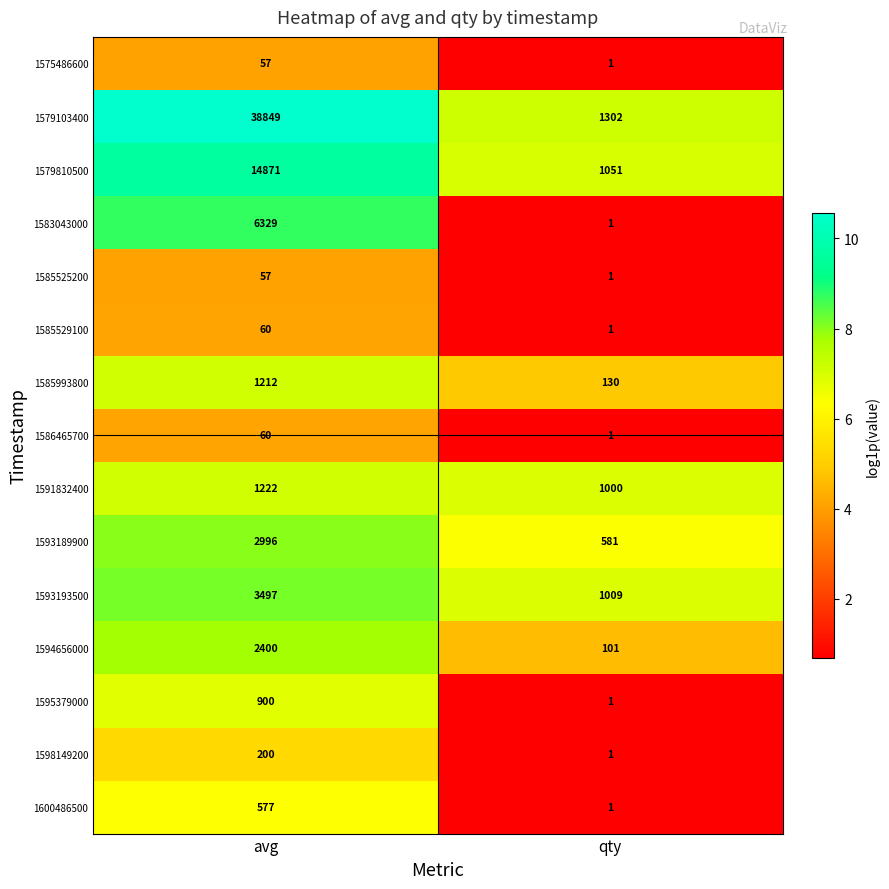

What value does the 1575486600 series have at avg?

57